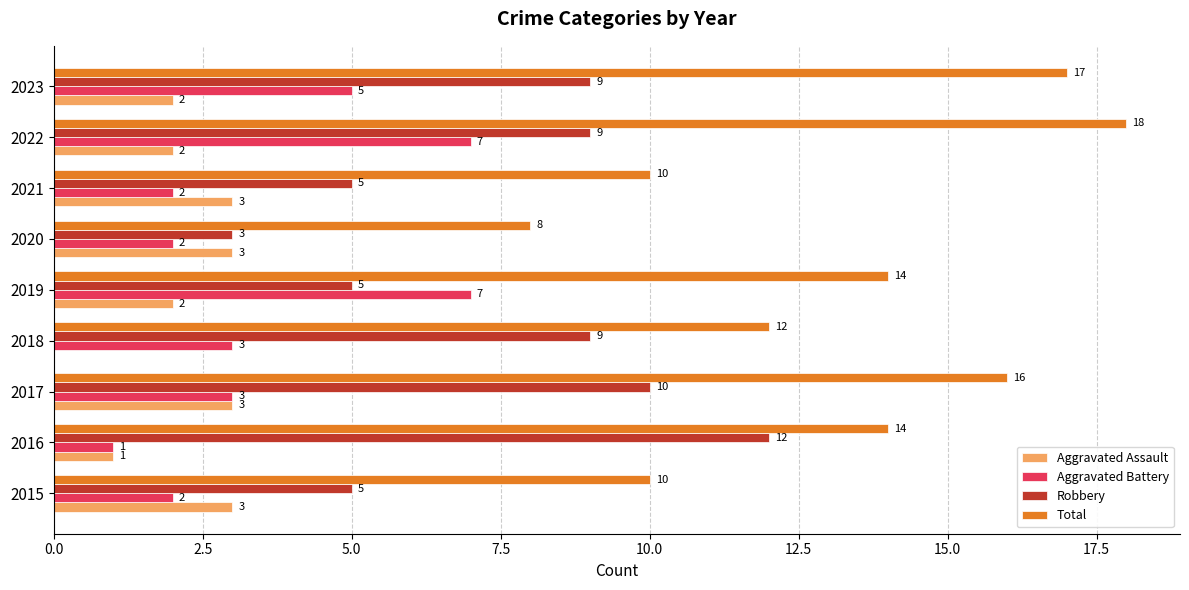

Count the Robbery values in the range 5 to 9.

6